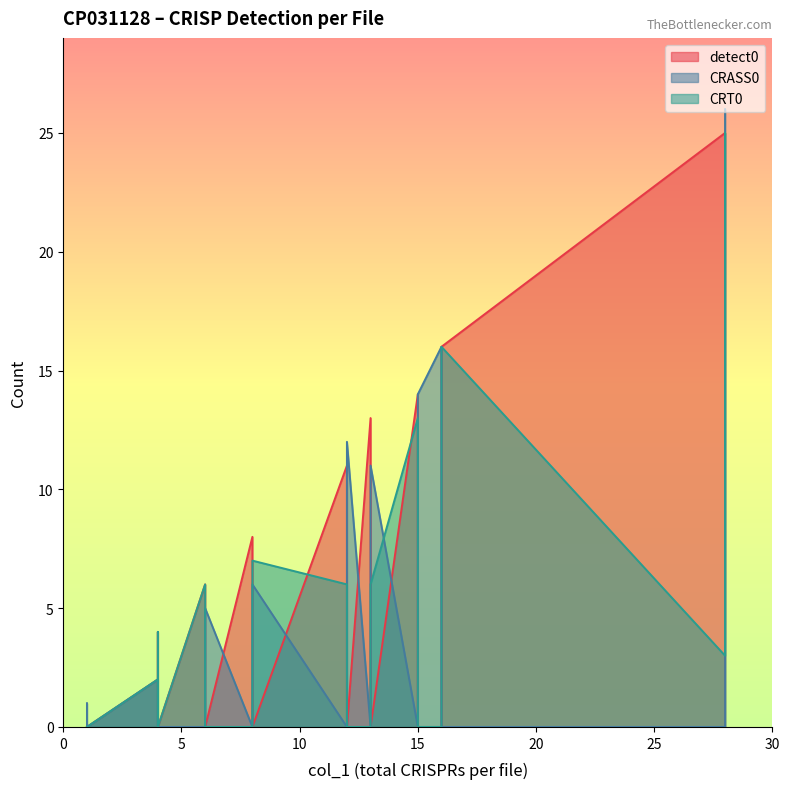

How many series are shown in this chart?

3